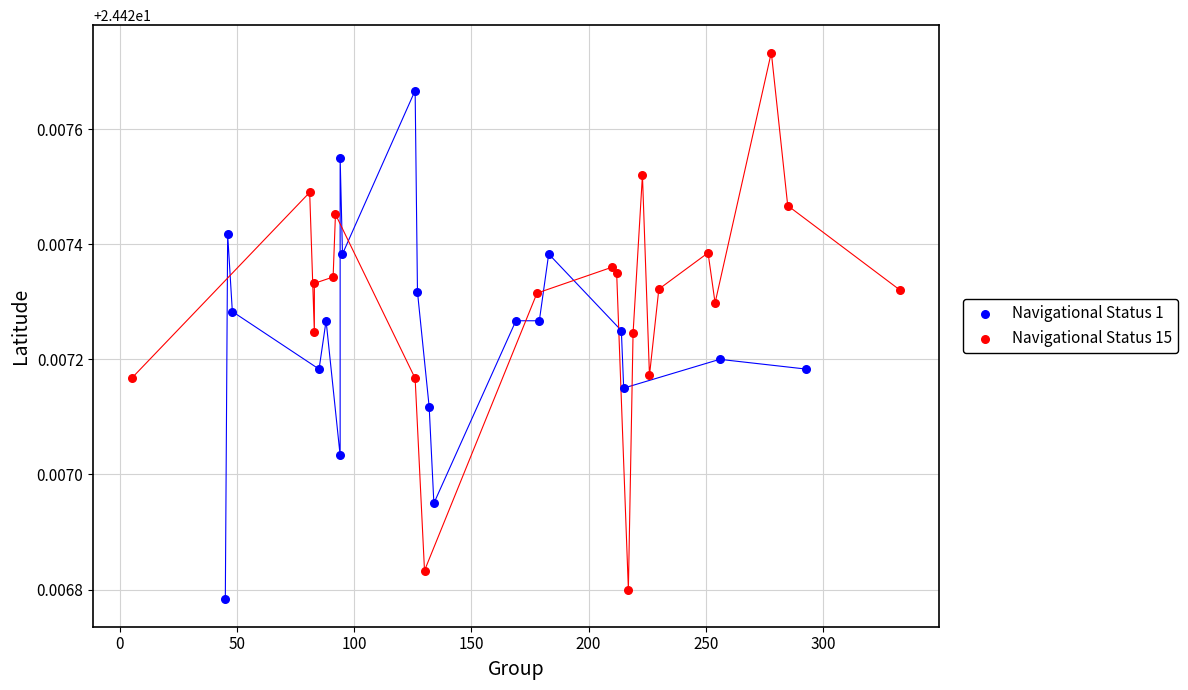

Which series has the widest spread of Y values?

Navigational Status 15